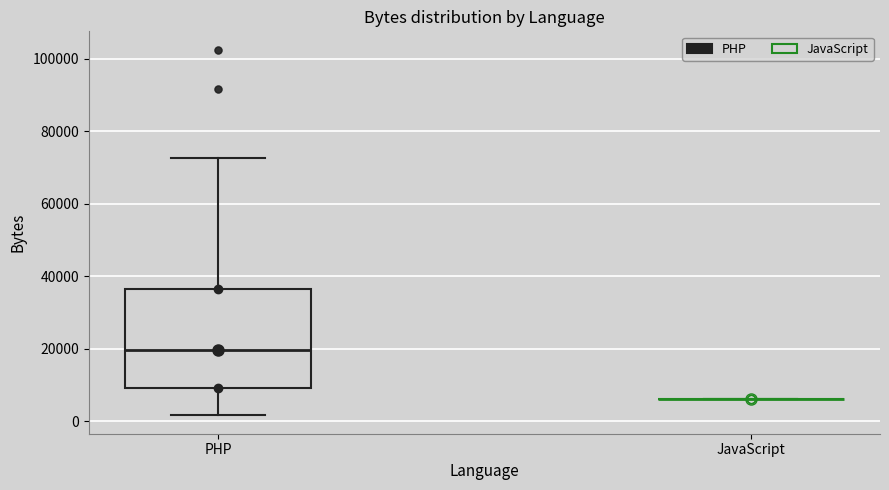

Reading left to right, read every box against the y-axis: the position of its median line, the range the box covers, and the ends of its whiskers. The values are not printed on the chart, so give them approximately, as read against the axis.

PHP: median 20000, box 10000 to 36000, whiskers 2000 to 72000
JavaScript: box collapsed to a line at 6000, whiskers 6000 to 6000